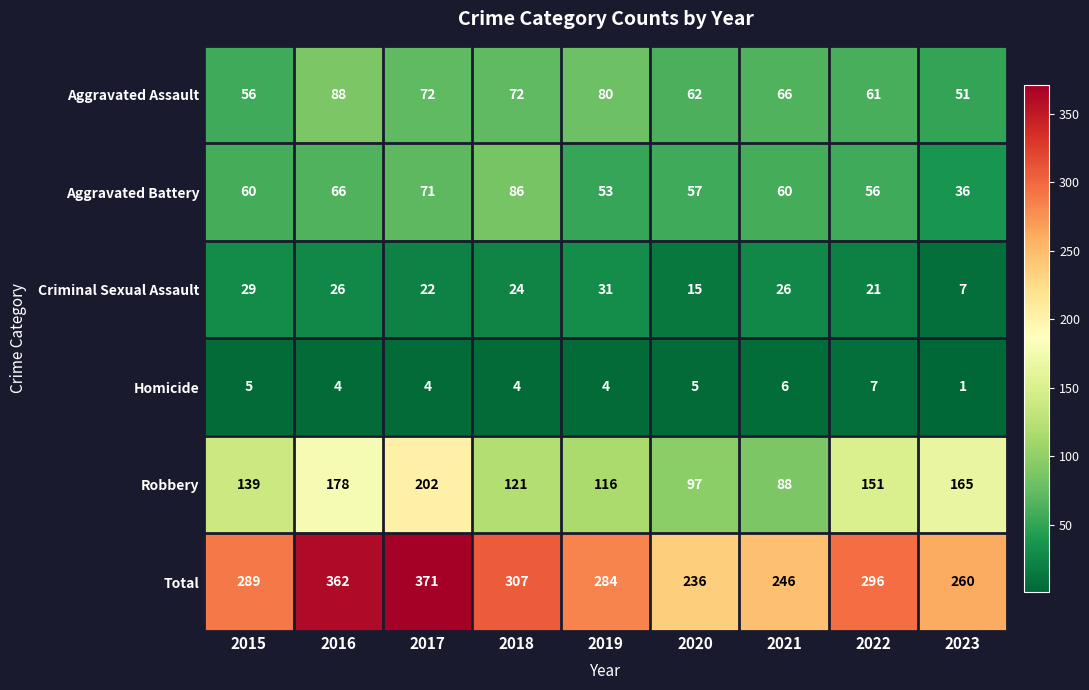

Which series has the widest spread of values?

Total